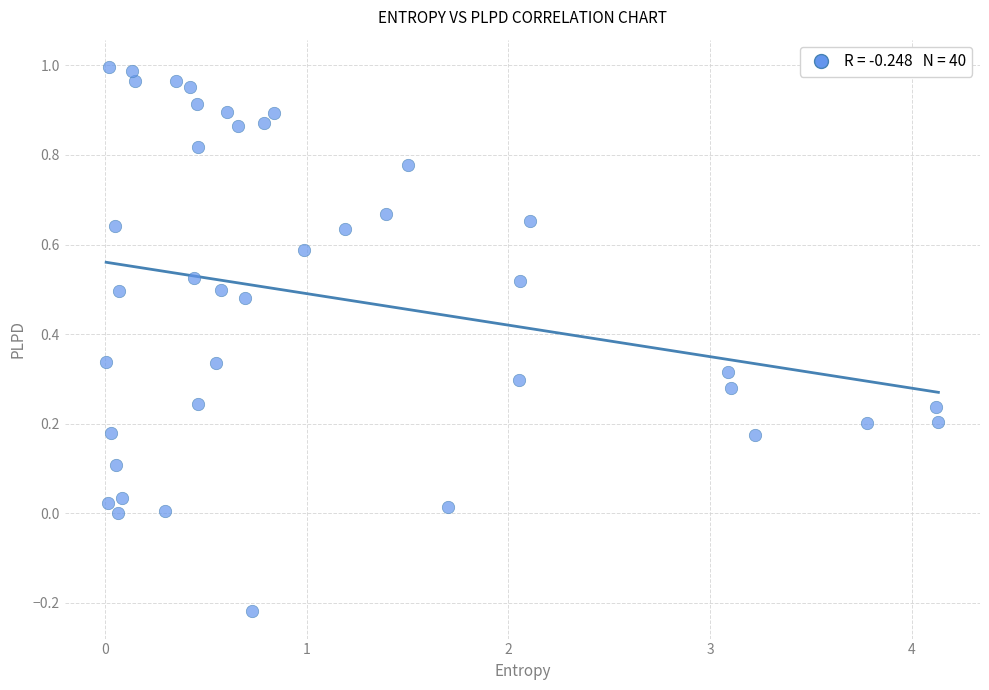

What is the range of X values (max minus min)?

4.1